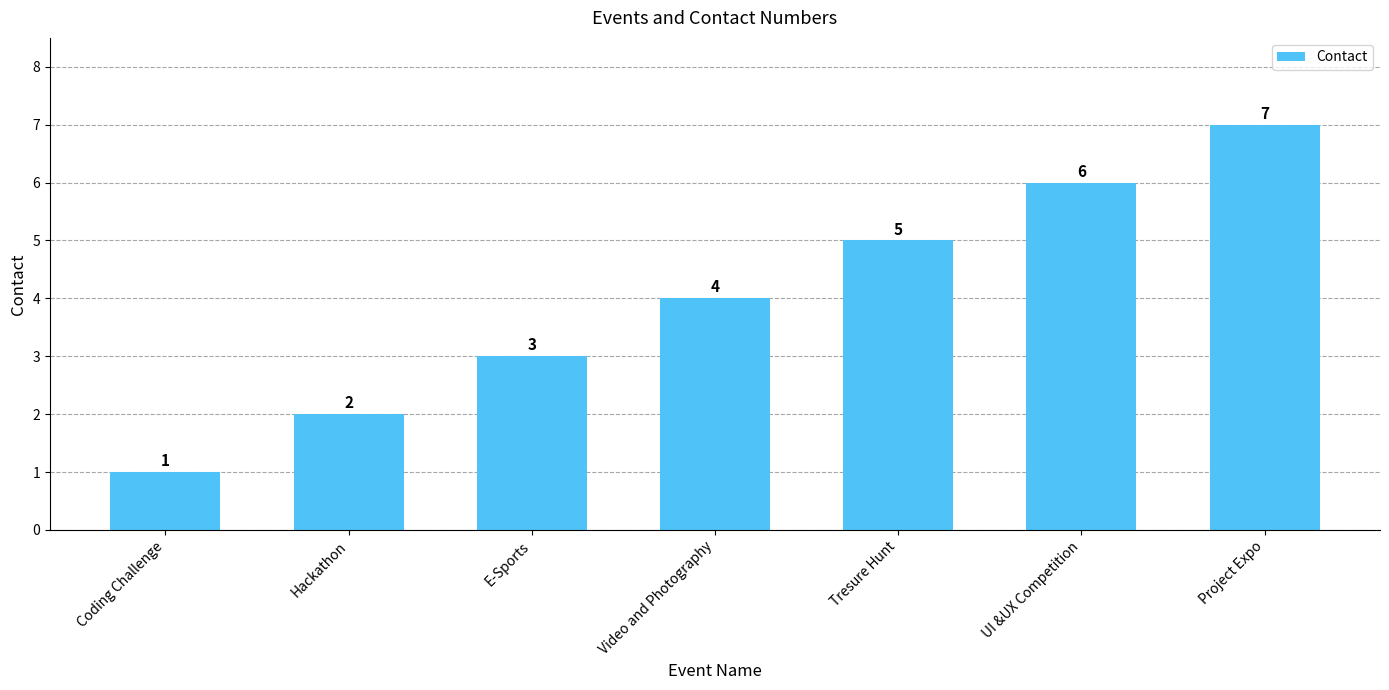

How many values are between 2 and 6?

5